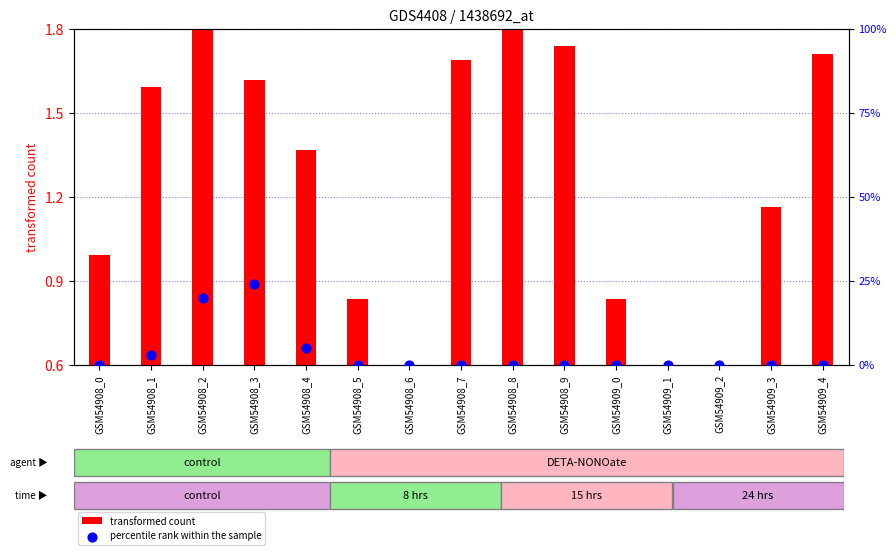

At which category is the sum across all series the highest?

GSM54908_3